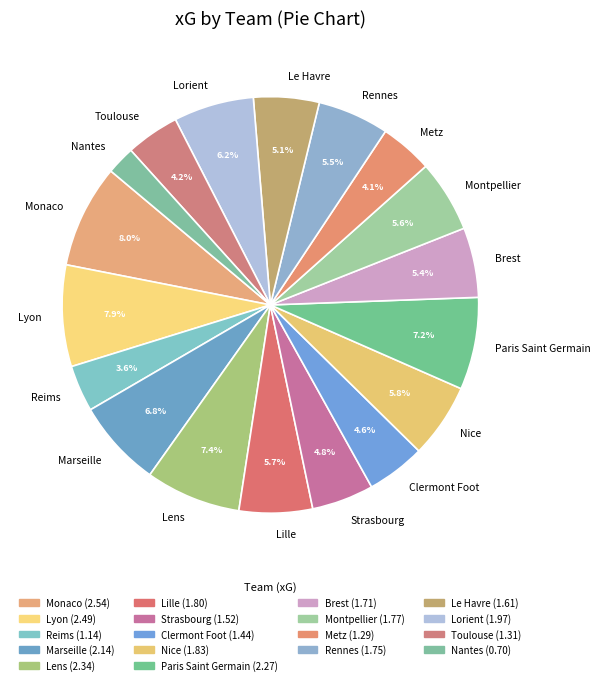

How many segments does this pie chart have?

18